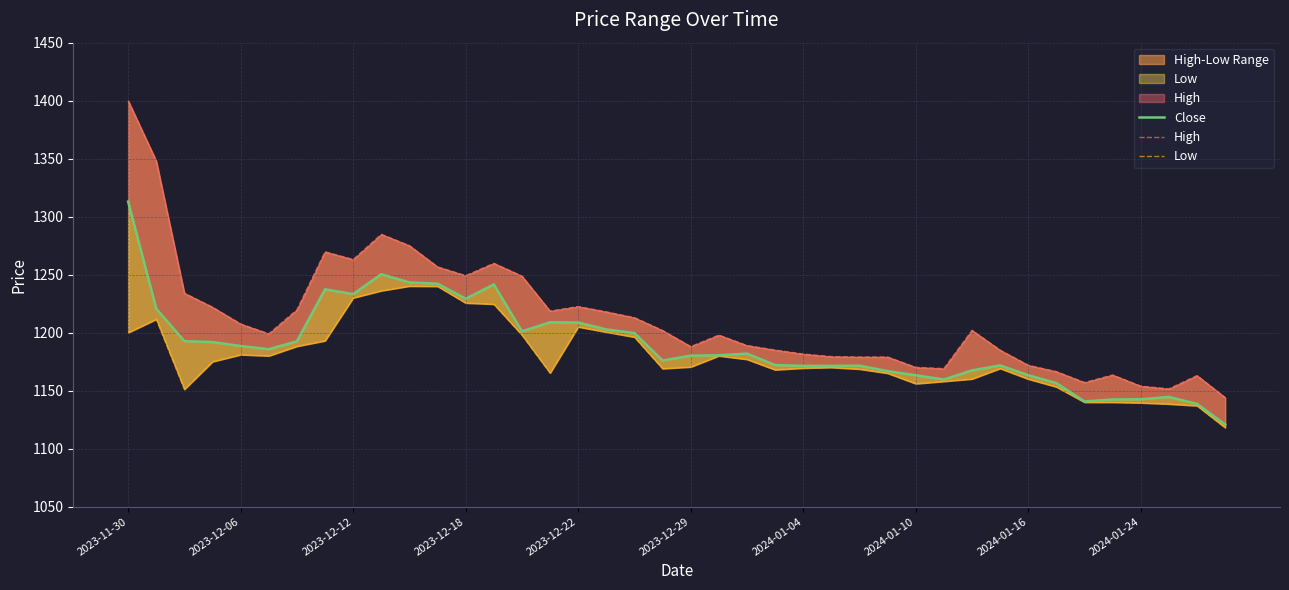

What is the sum of all High values?

48486.8